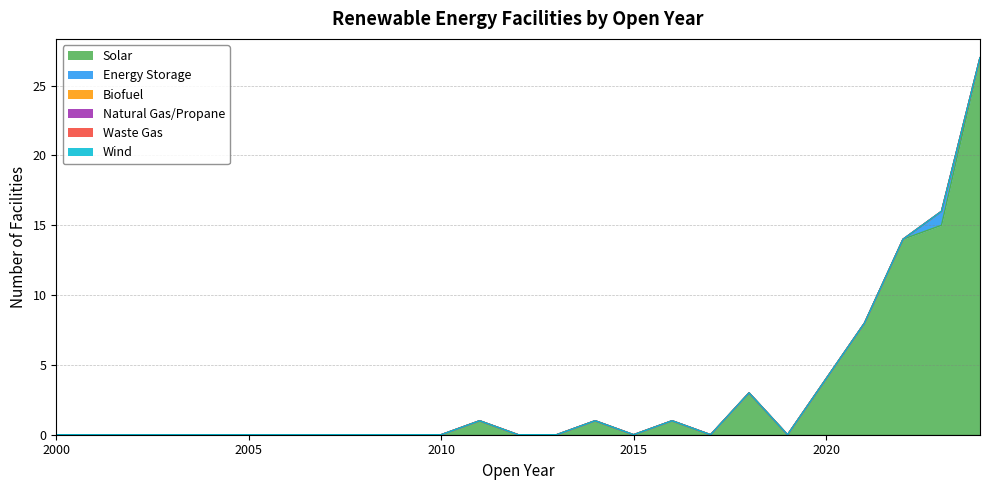

What are all the series names shown in the legend?

Solar, Energy Storage, Biofuel, Natural Gas/Propane, Waste Gas, Wind